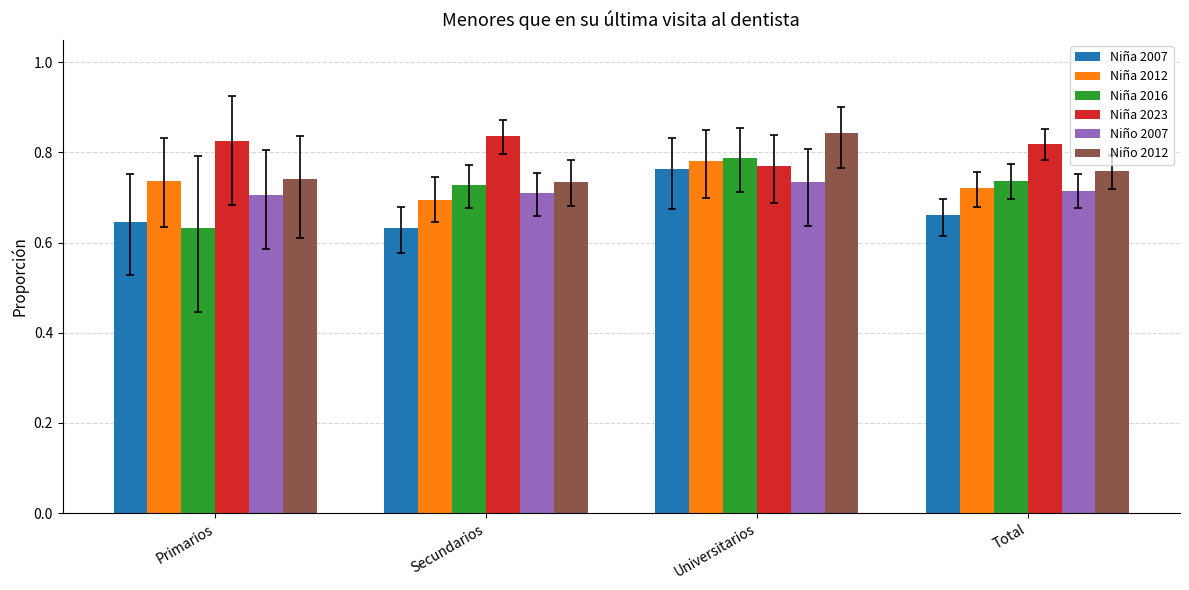

How many Niña 2016 values are between 0 and 1?

4